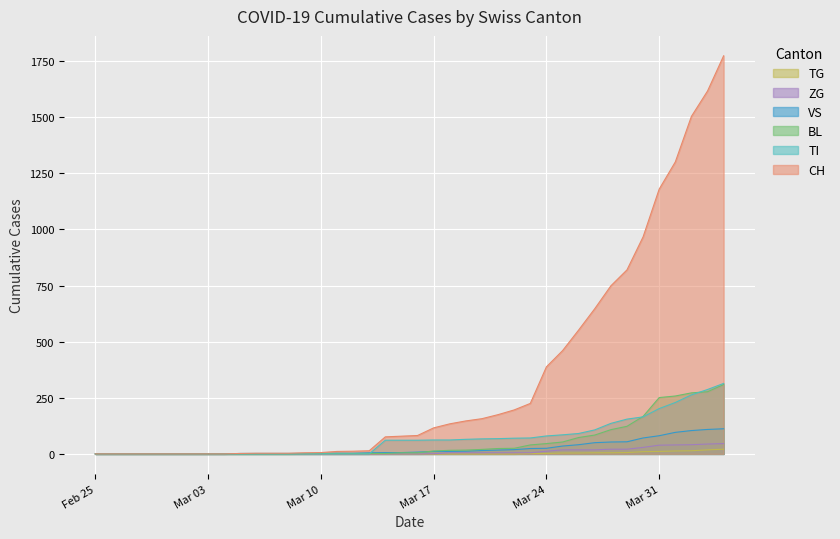

Reading left to right, what are all the values shown in this chart?

CH: 0	0	0	0	0	0	0	0	0	2	3	3	3	5	6	11	12	14	76	79	82	116	134	147	157	175	196	225	388	460	552	647	749	820	967	1180	1301	1504	1617	1774
BL: 0	0	0	0	0	0	0	0	0	0	0	0	0	1	2	2	2	2	2	5	5	13	16	17	20	24	25	40	46	53	73	84	108	123	167	251	258	272	277	309
VS: 0	0	0	0	0	0	0	0	0	2	2	2	2	2	2	3	3	5	6	6	8	11	11	12	15	17	19	24	25	35	41	50	53	54	71	81	96	104	109	112
ZG: 0	0	0	0	0	0	0	0	0	0	0	0	0	0	0	0	0	0	0	0	0	1	5	5	5	5	5	5	12	18	18	18	21	21	29	39	40	41	44	46
TI: 0	0	0	0	0	0	0	0	0	0	0	0	0	0	0	0	0	0	61	61	61	62	62	65	67	68	70	71	80	85	91	107	136	155	165	202	229	263	287	314
TG: 0	0	0	0	0	0	0	0	0	0	0	0	0	0	0	0	0	0	0	0	0	0	0	0	0	0	0	2	2	4	4	5	5	6	10	11	13	14	18	21